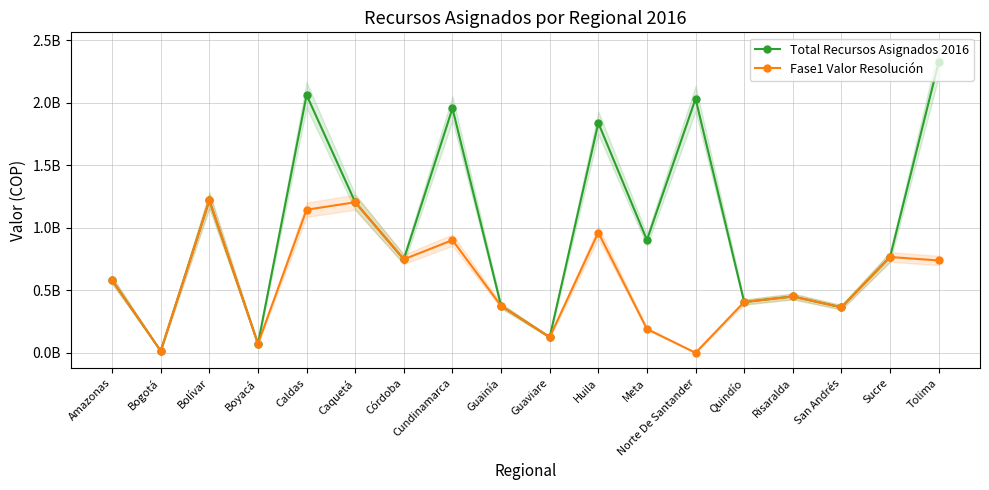

Rank the series by their maximum value, from lowest to highest.

Fase1 Valor Resolución, Total Recursos Asignados 2016